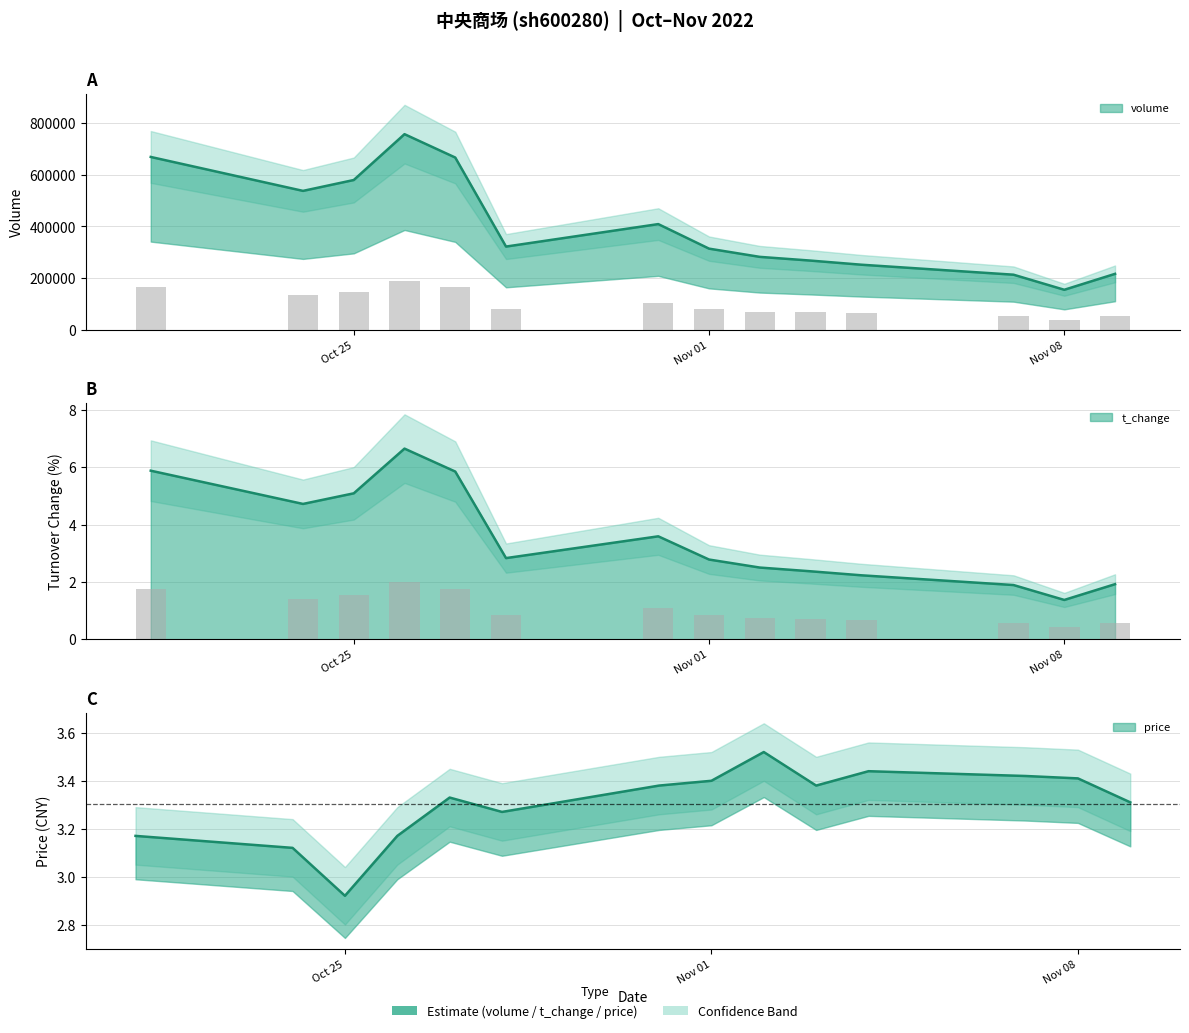

Are the bars grouped side by side (vs. stacked)?

Yes